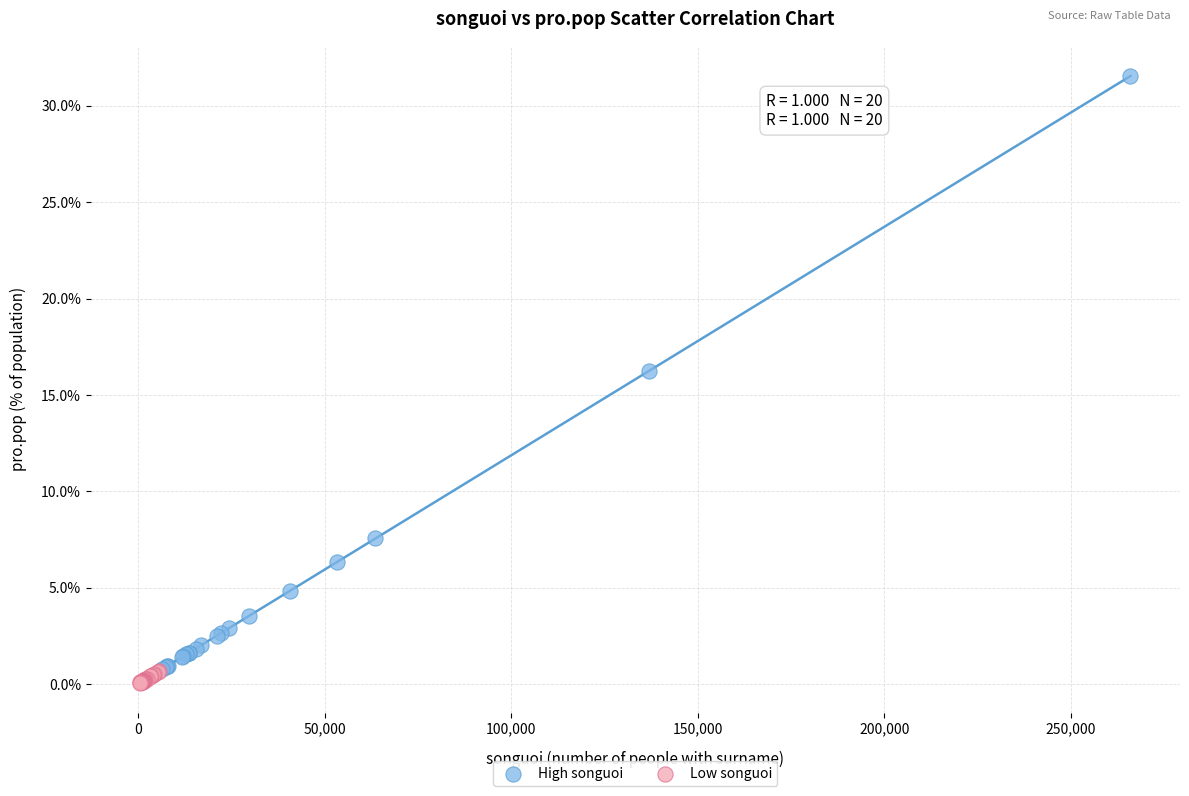

What are all the series names shown in the legend?

High songuoi, Low songuoi